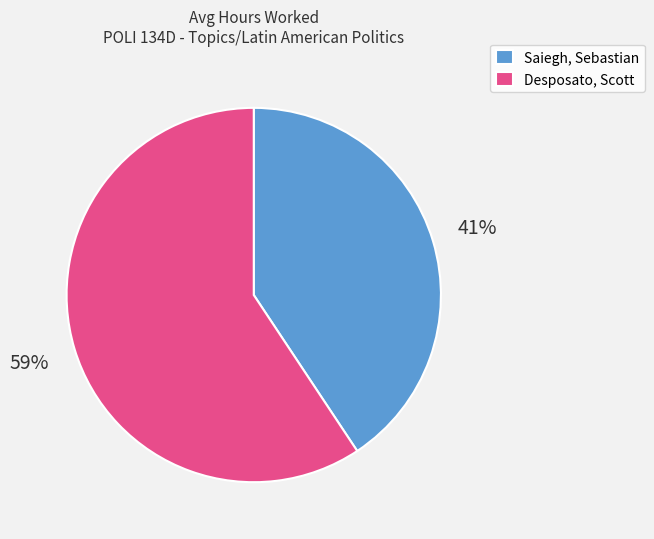

Which category has the biggest portion of the pie?

Desposato, Scott